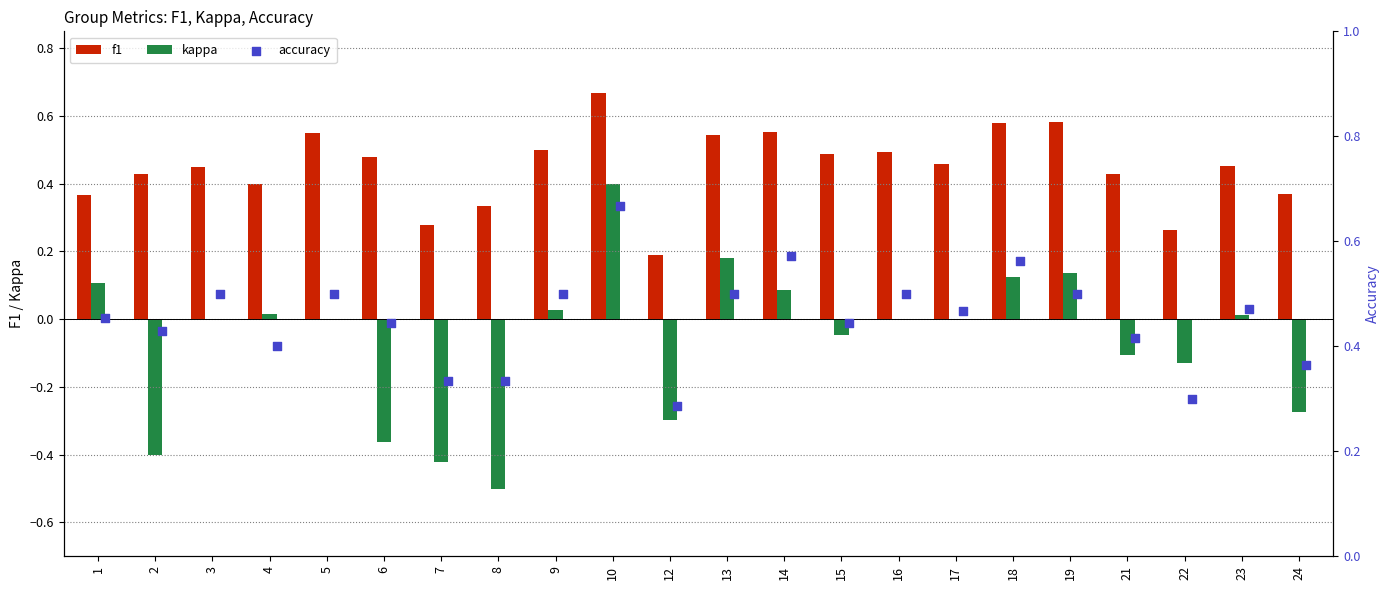

The f1 series shows 0.4 at 7. True or false?

False